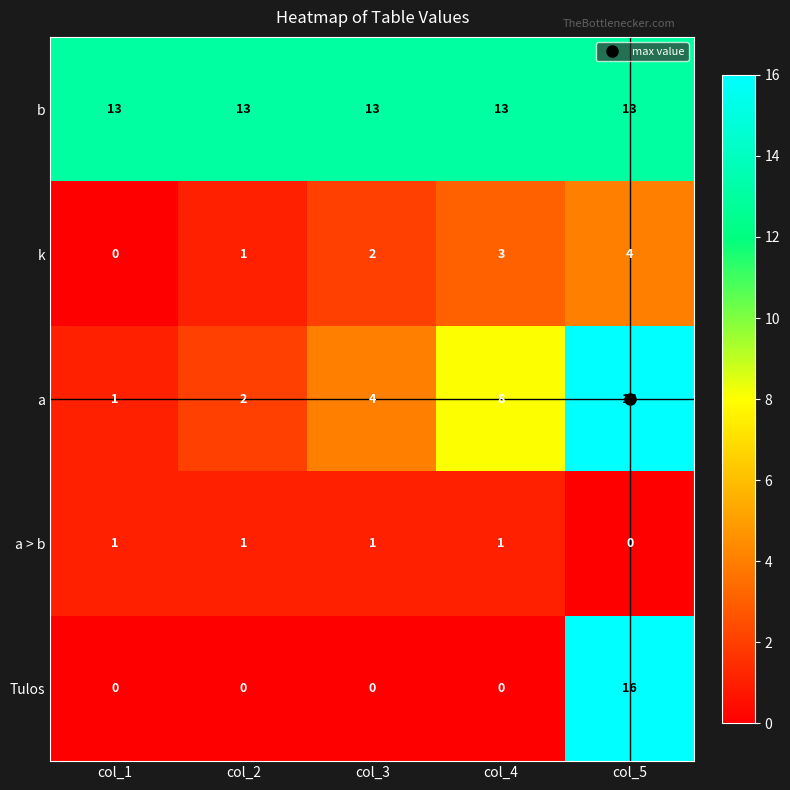

What is the difference between the a values at col_1 and col_5?

15